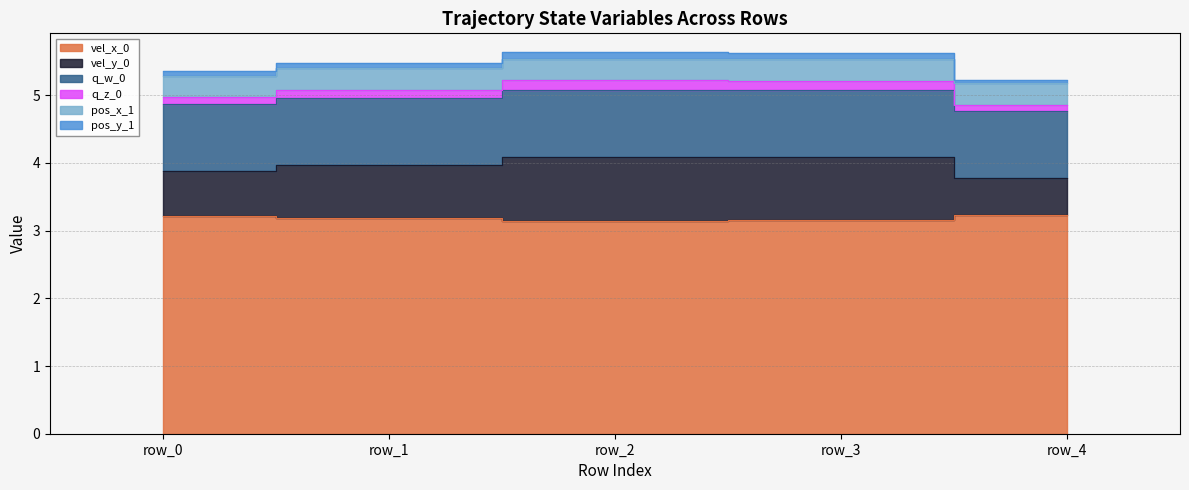

Which category has the highest value in the pos_y_1 series?

row_2